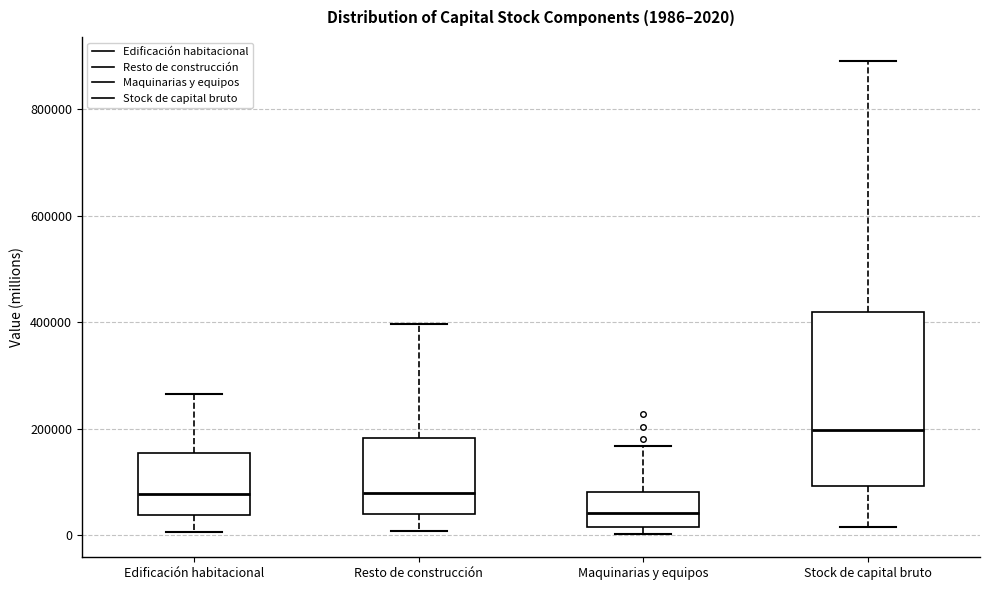

Which box has the highest median line?

Stock de capital bruto